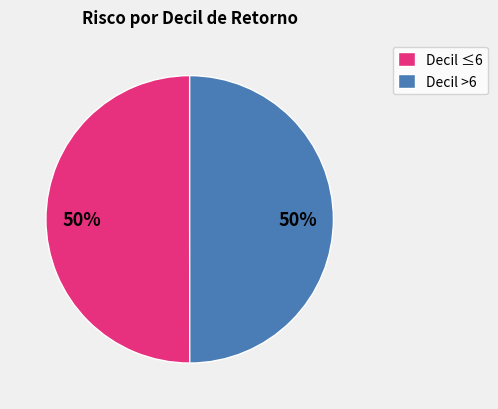

To the nearest percent, what percentage of the pie is Decil ≤6?

50%